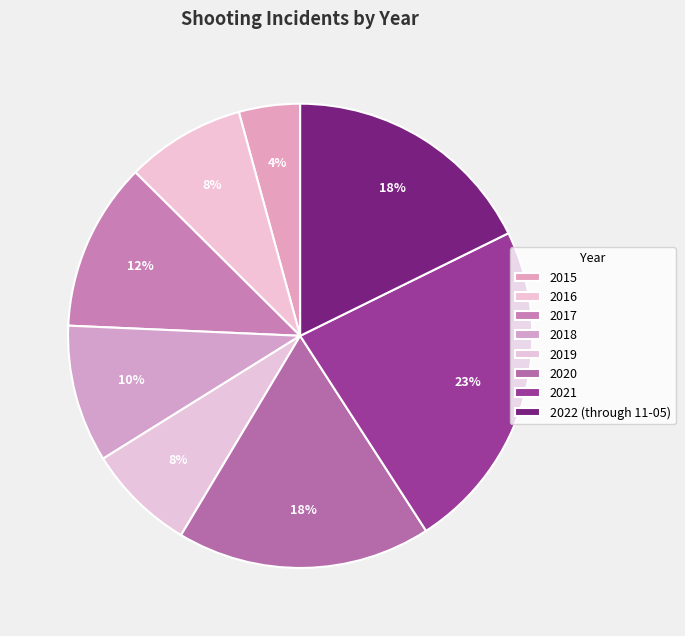

How much of the chart is everything except 2017?

88.3%